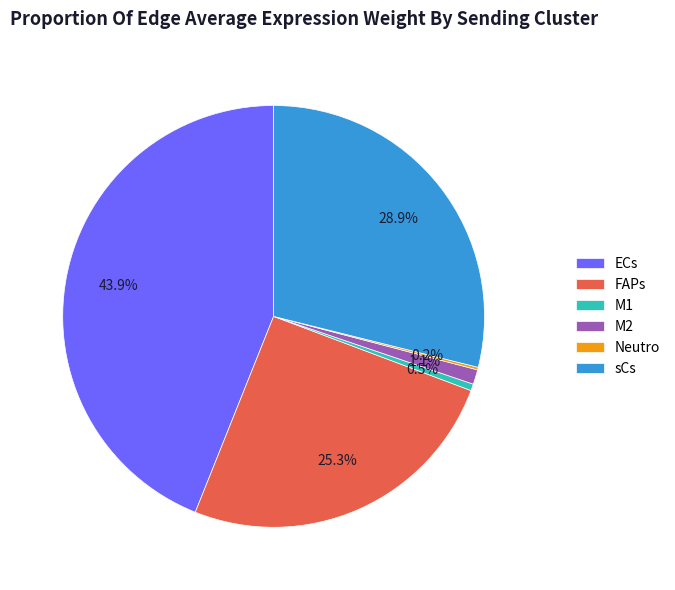

Is it true that sCs is 29% of the pie?

True